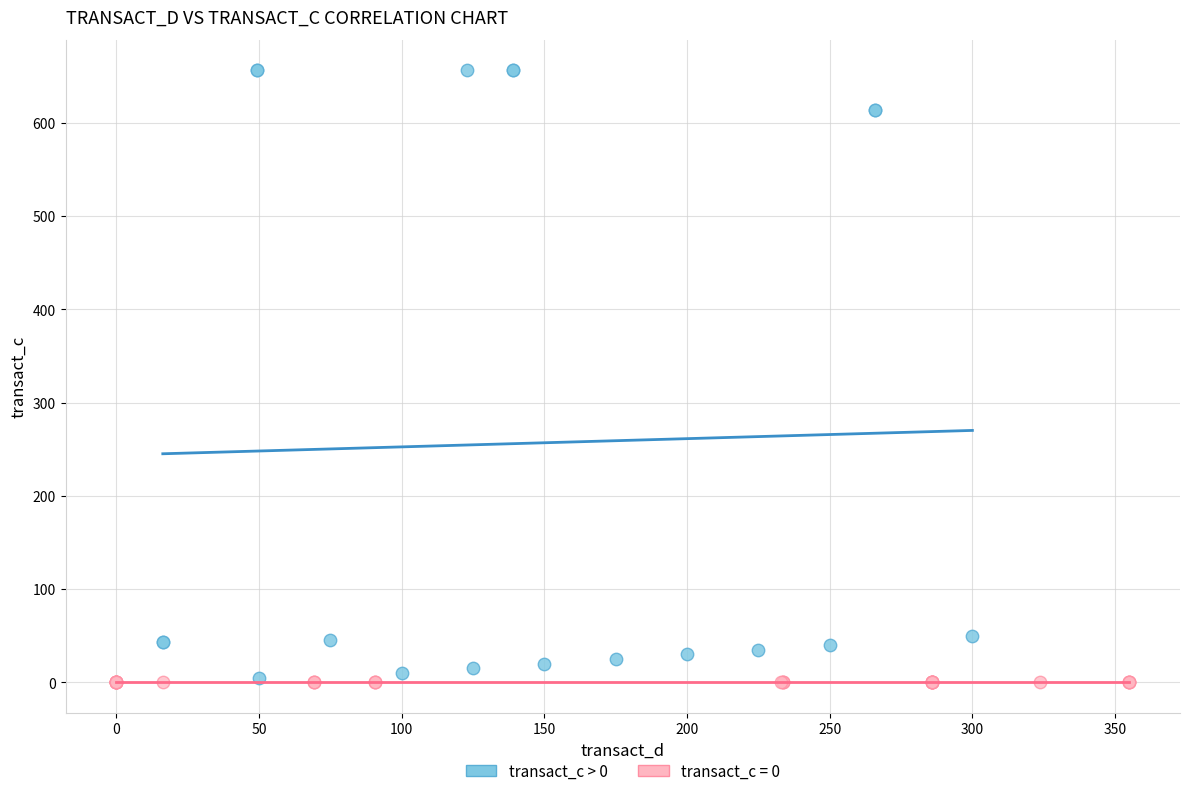

Which series reaches the maximum Y coordinate?

transact_c > 0